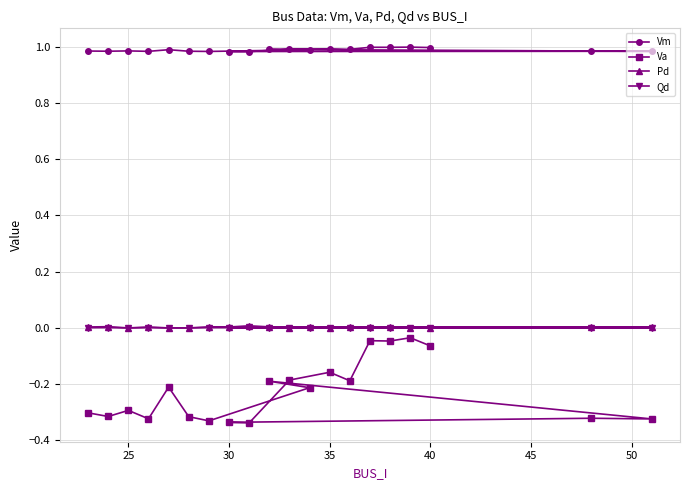

True or false: Va and Pd cross at least once.

False